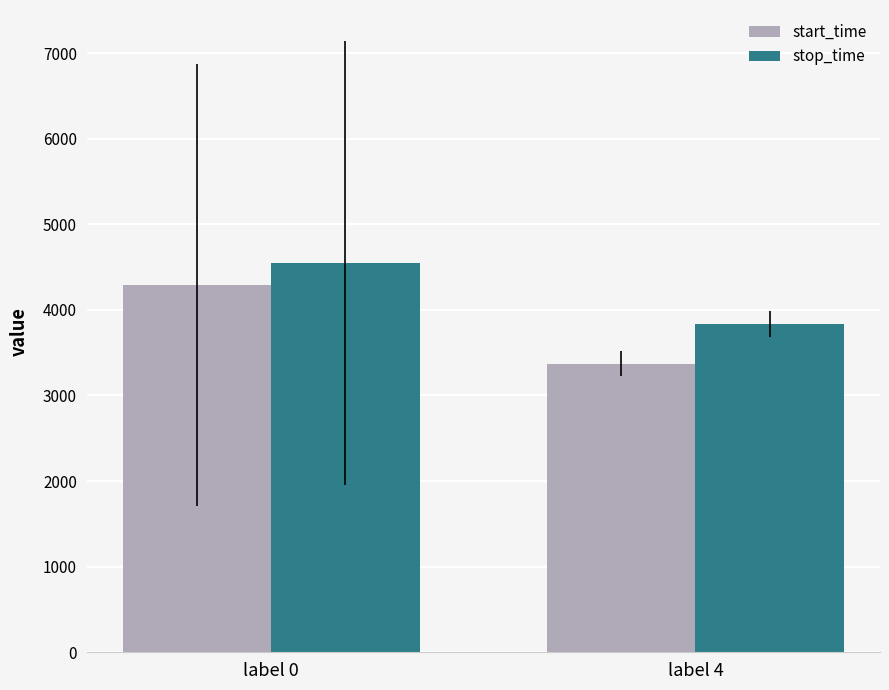

What is the difference between the maximum and minimum values in the start_time series?

918.9